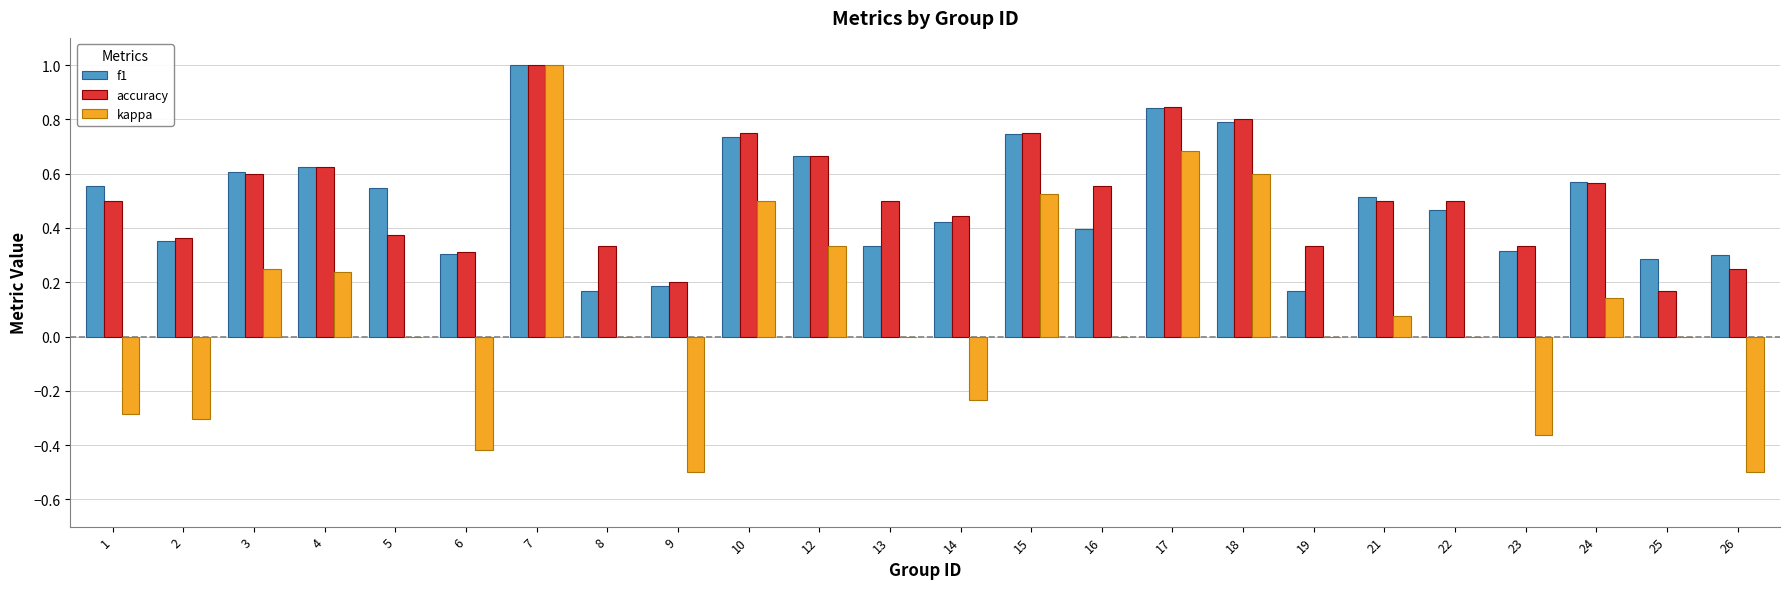

Does the chart contain stacked bars?

No